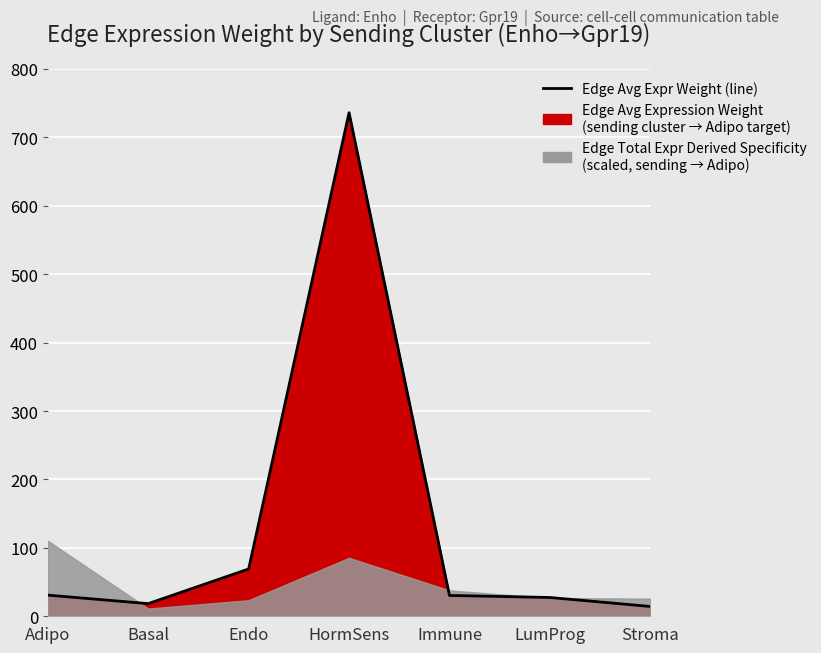

Which category has the lowest value across all series?

Stroma